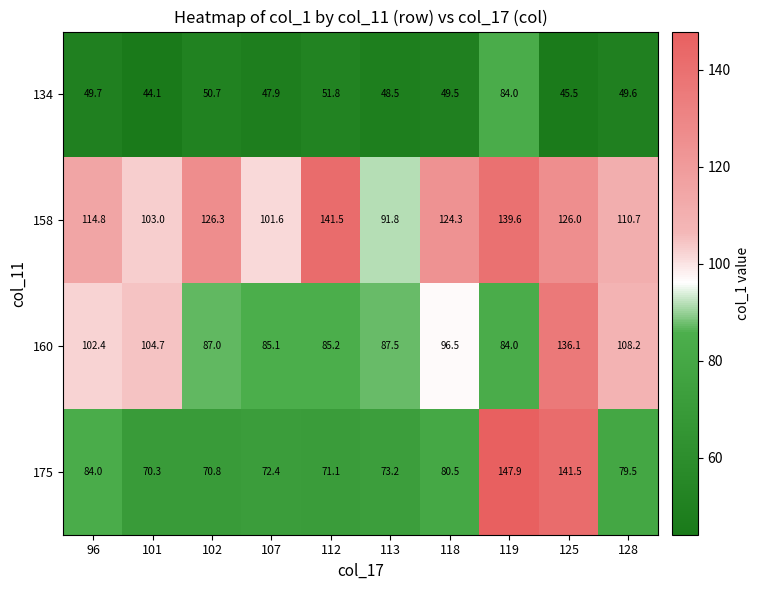

Which series changed the most between 113 and 118?

158